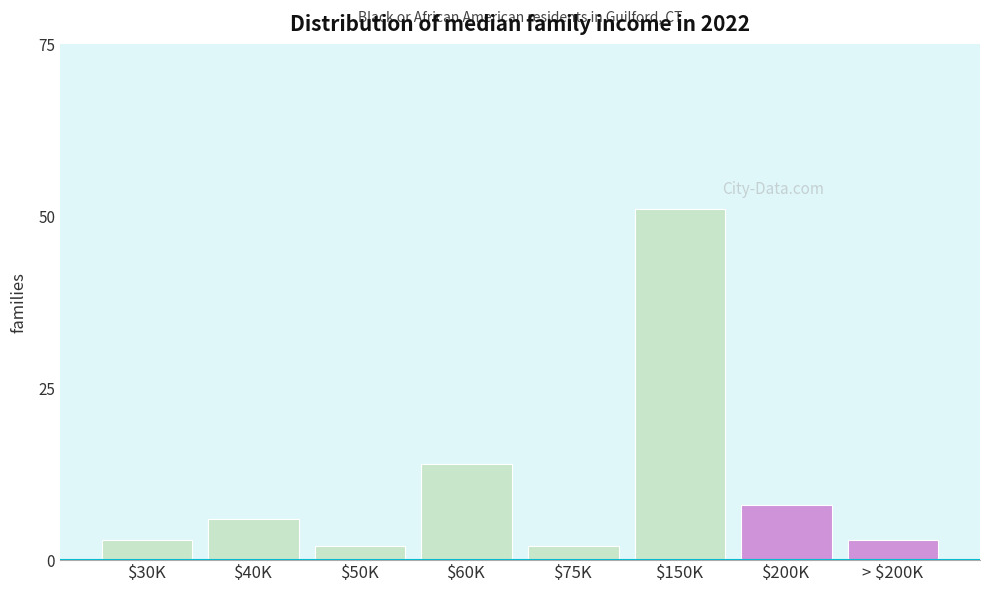

Reading left to right, what are all the values shown in this chart?

3	6	2	14	2	51	8	3